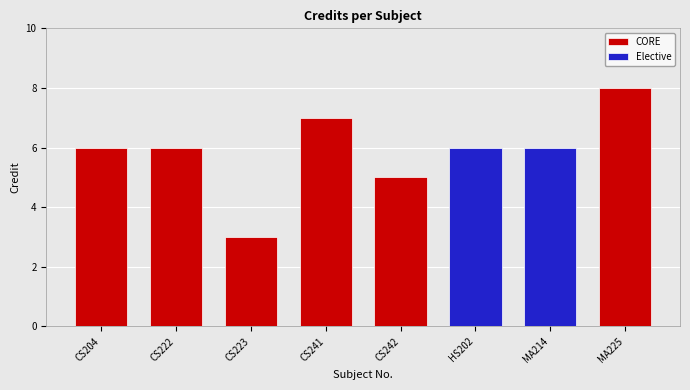

Does the chart contain any negative values?

No